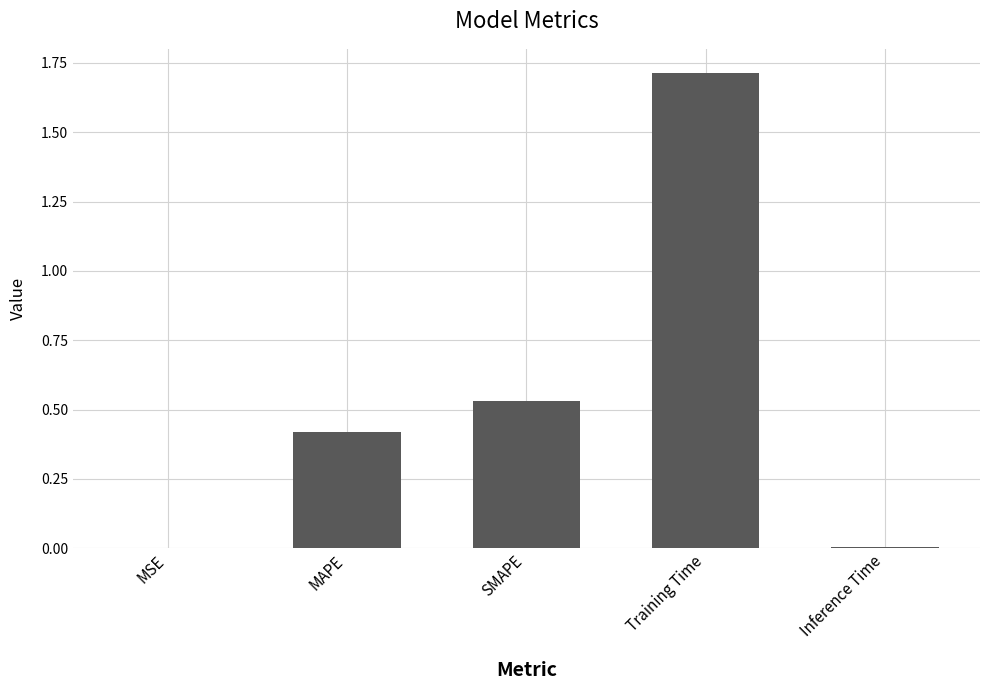

Which has a higher value, MSE or Training Time?

Training Time